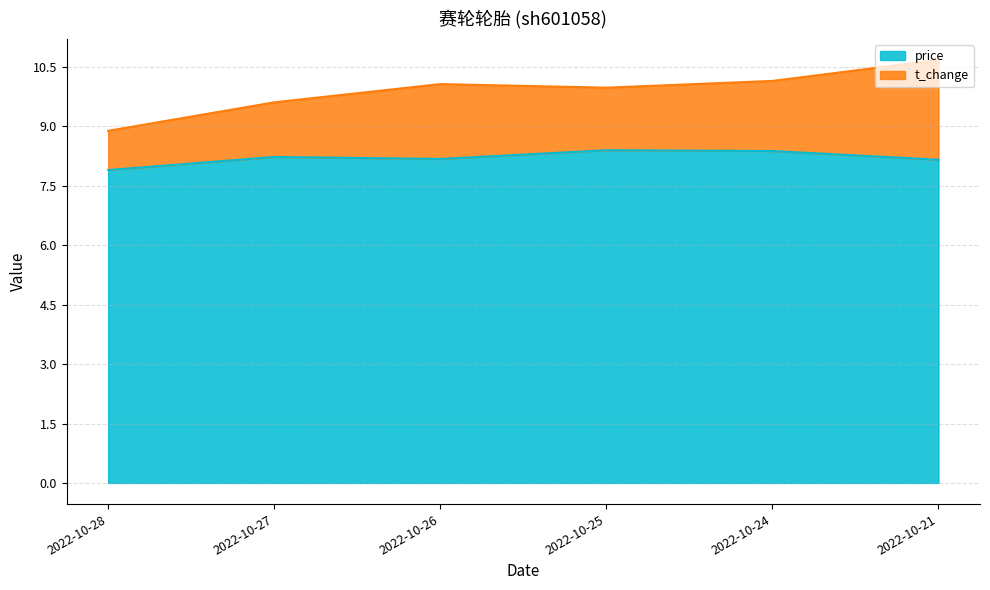

At which label does price reach its minimum?

2022-10-28